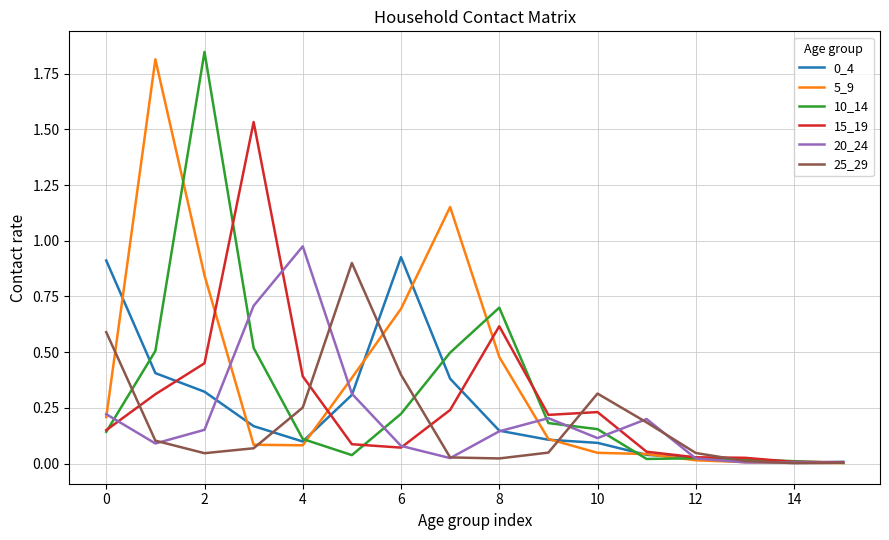

Does the chart display data point markers on the line(s)?

No